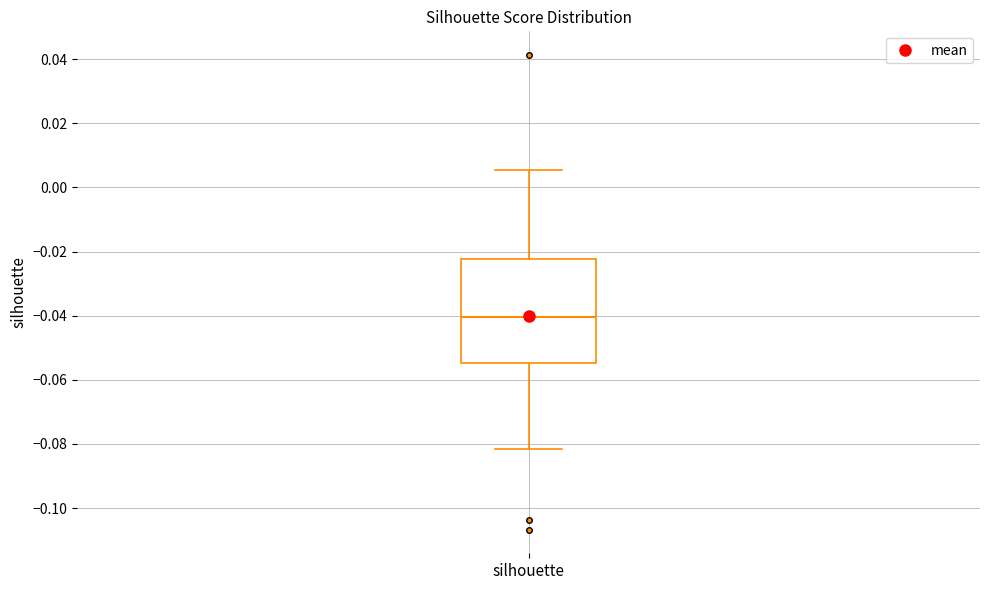

Where does the lower whisker of the box for silhouette end on the y-axis? The values are not printed on the chart, so give them approximately, as read against the axis.

-0.082